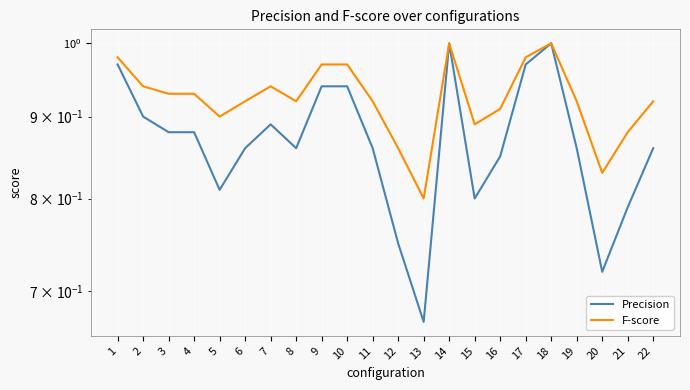

Rank the series at 14 from highest to lowest value.

Precision, F-score